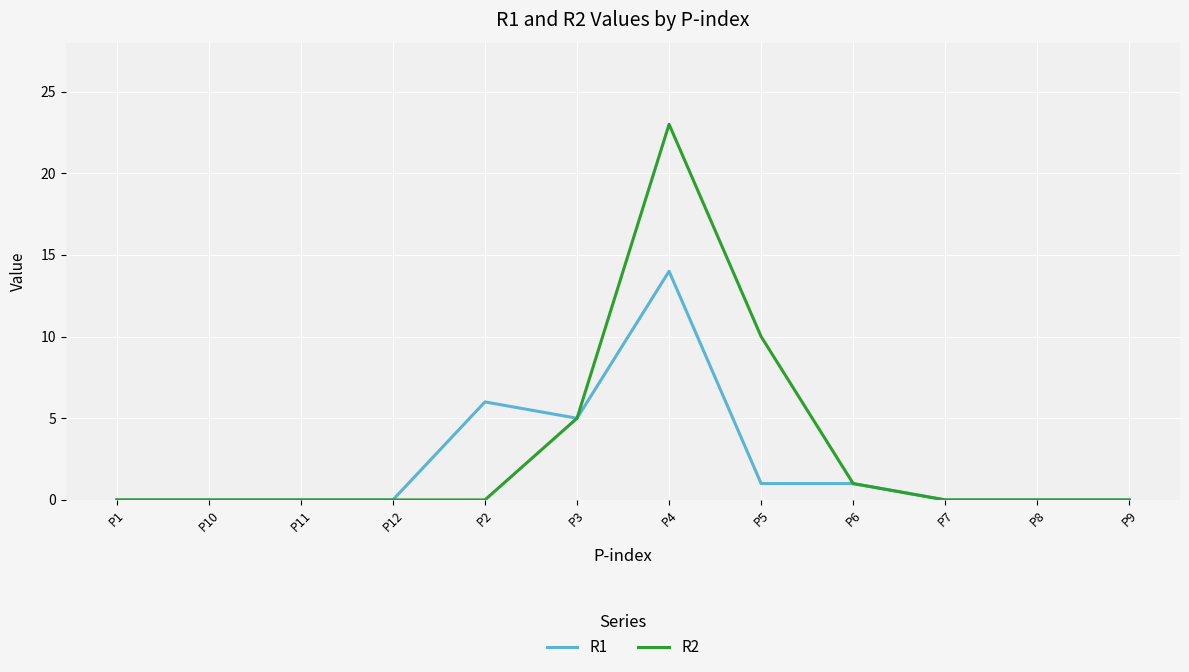

Rank the series by their maximum value, from lowest to highest.

R1, R2